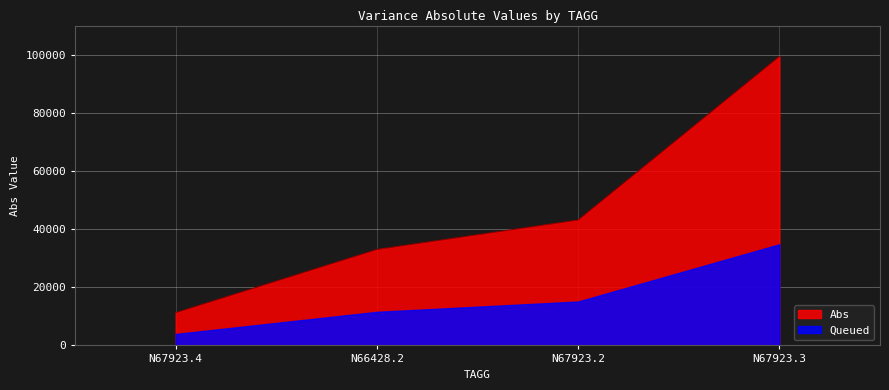

What is the ratio of the value at N67923.3 to the value at N66428.2?

3.0